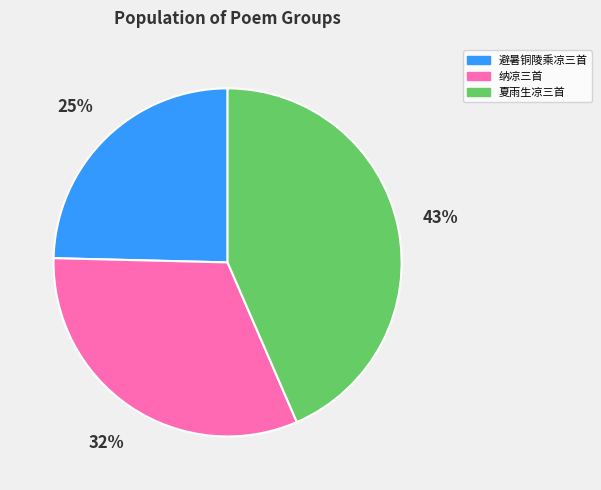

To the nearest percent, what is the average slice percentage?

33%